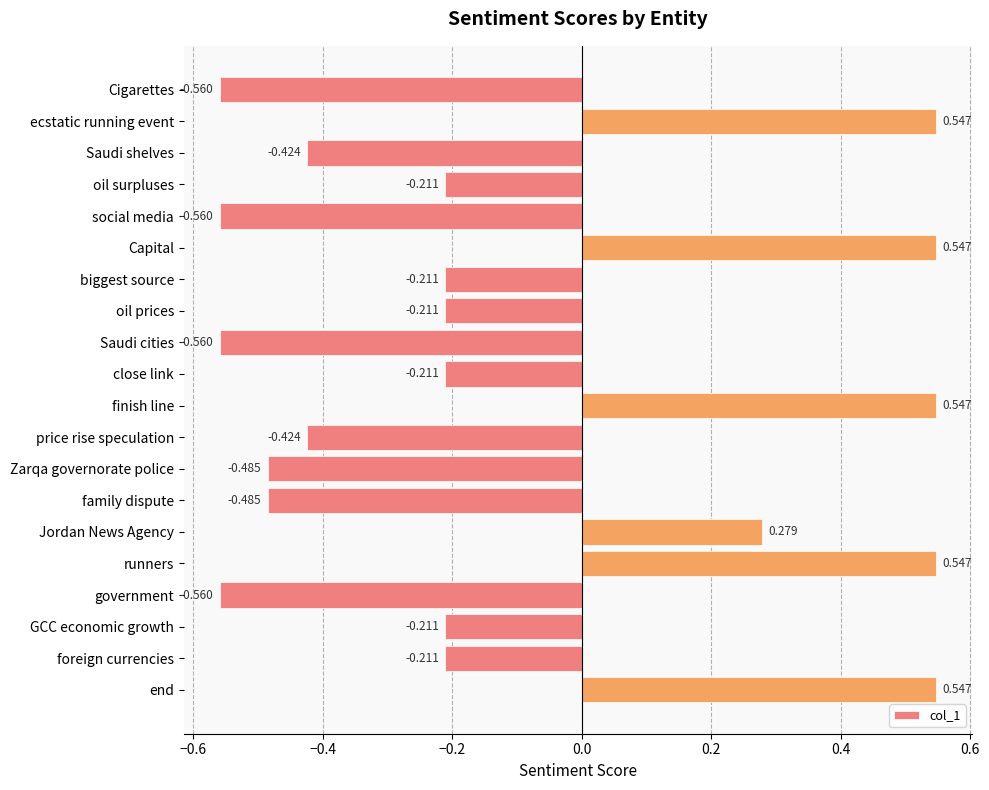

What is the label of the 4th bar from the bottom?

government